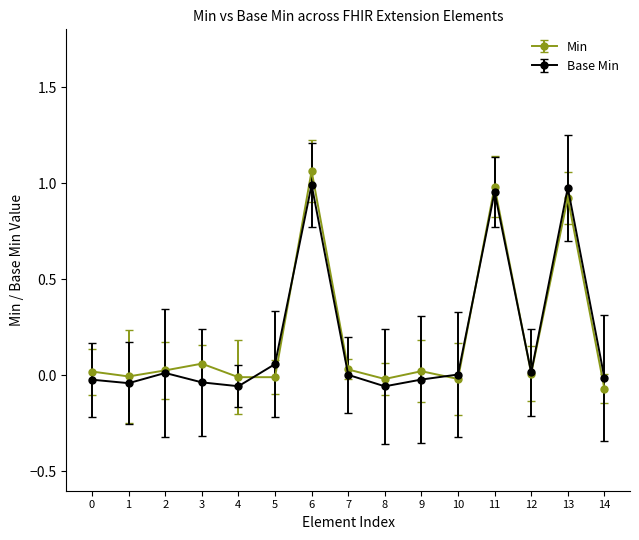

True or false: Min and Base Min intersect in this chart.

True